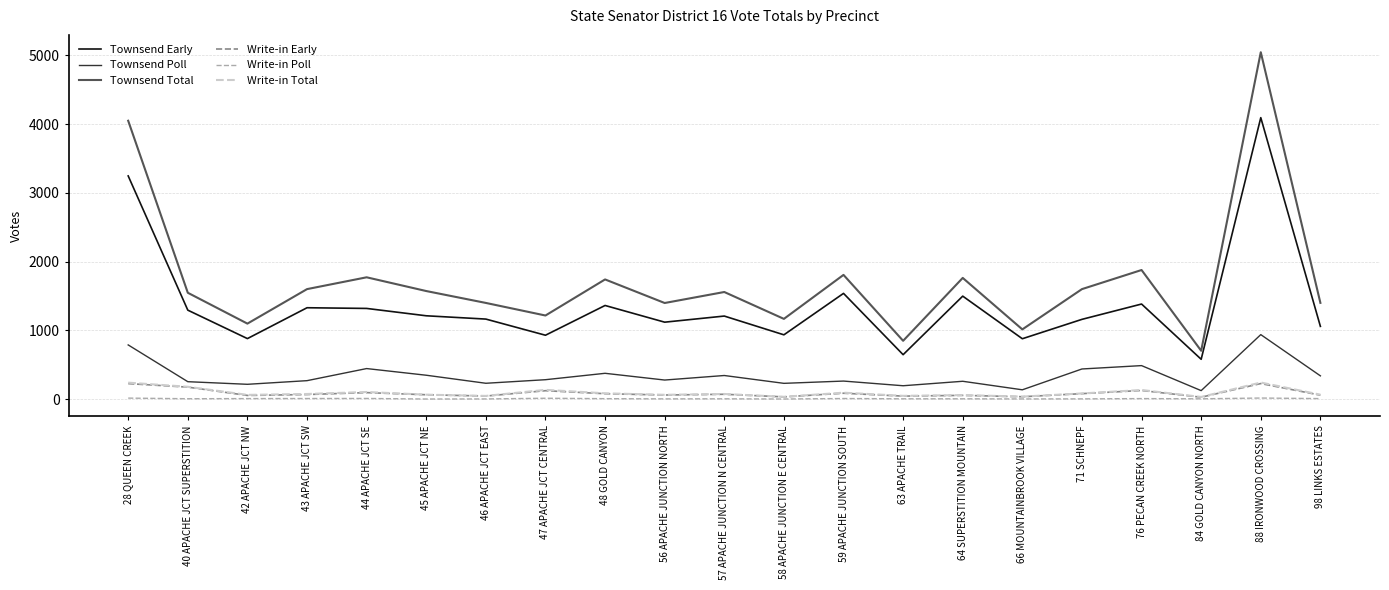

Which series has the largest total across all categories?

Townsend Total